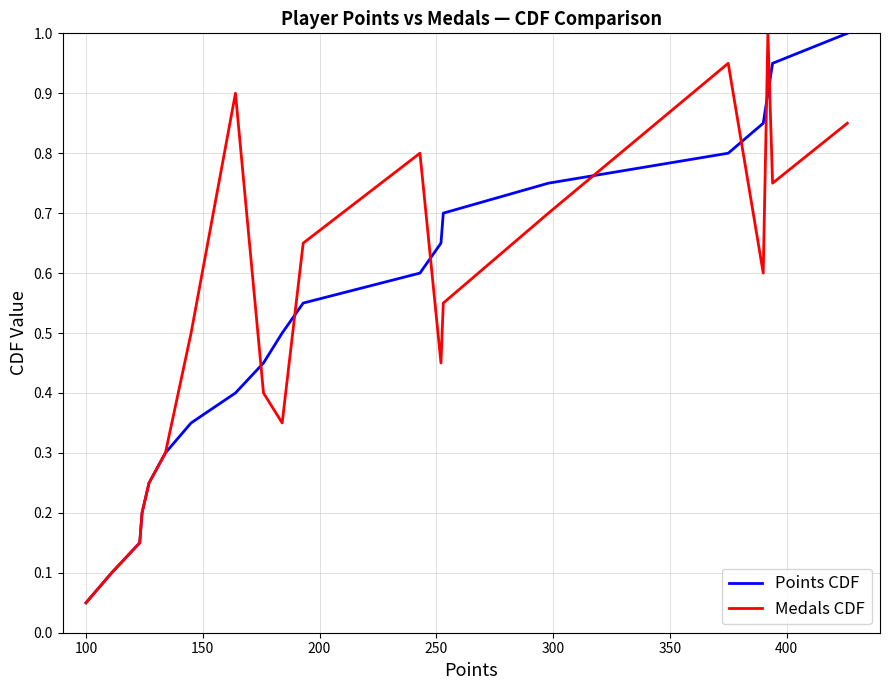

What are all the series names shown in the legend?

Points CDF, Medals CDF